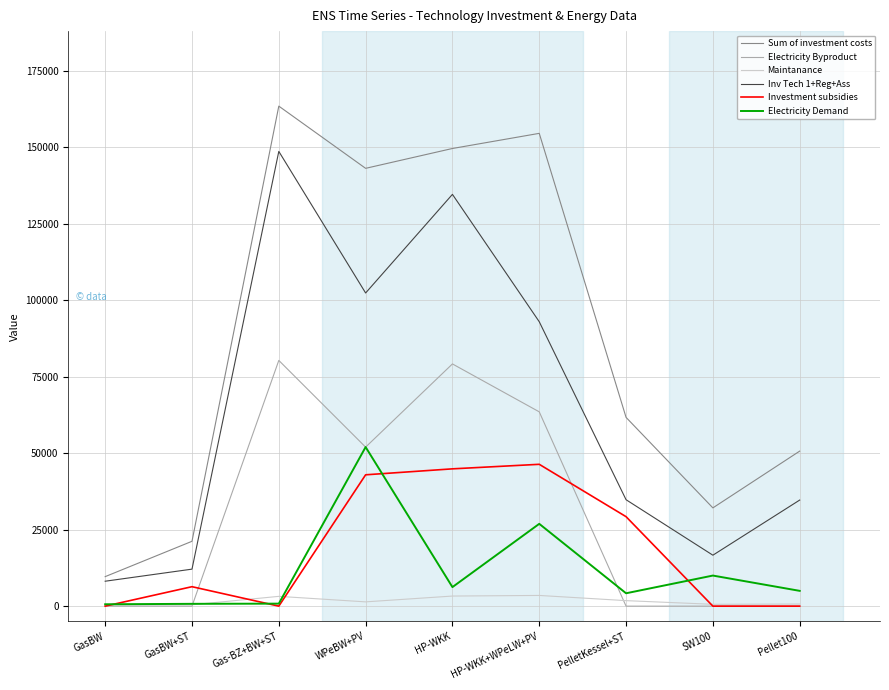

True or false: Maintanance and Sum of investment costs cross at least once.

False